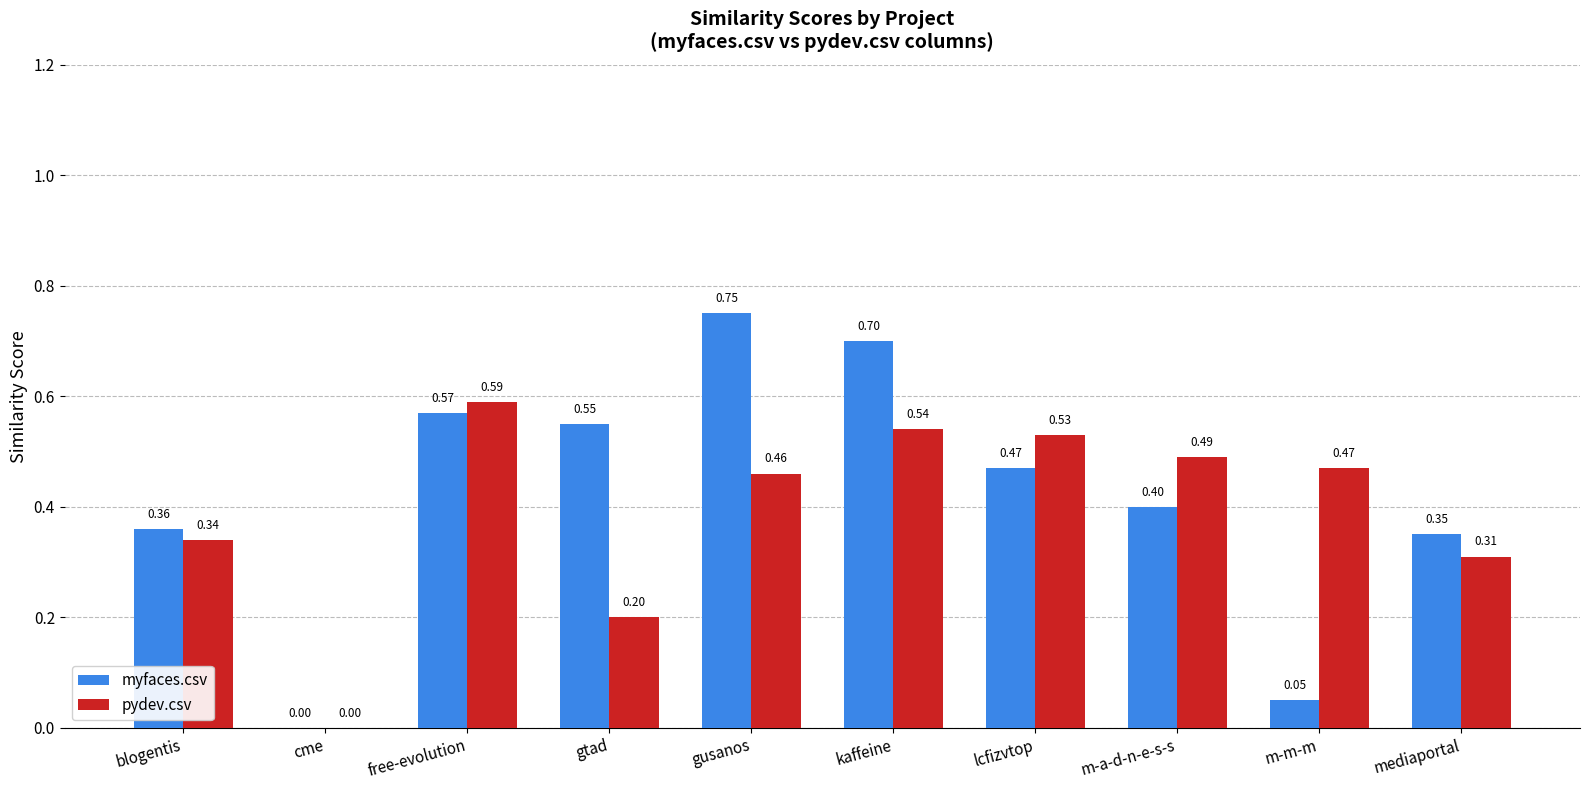

Does the chart contain stacked bars?

No